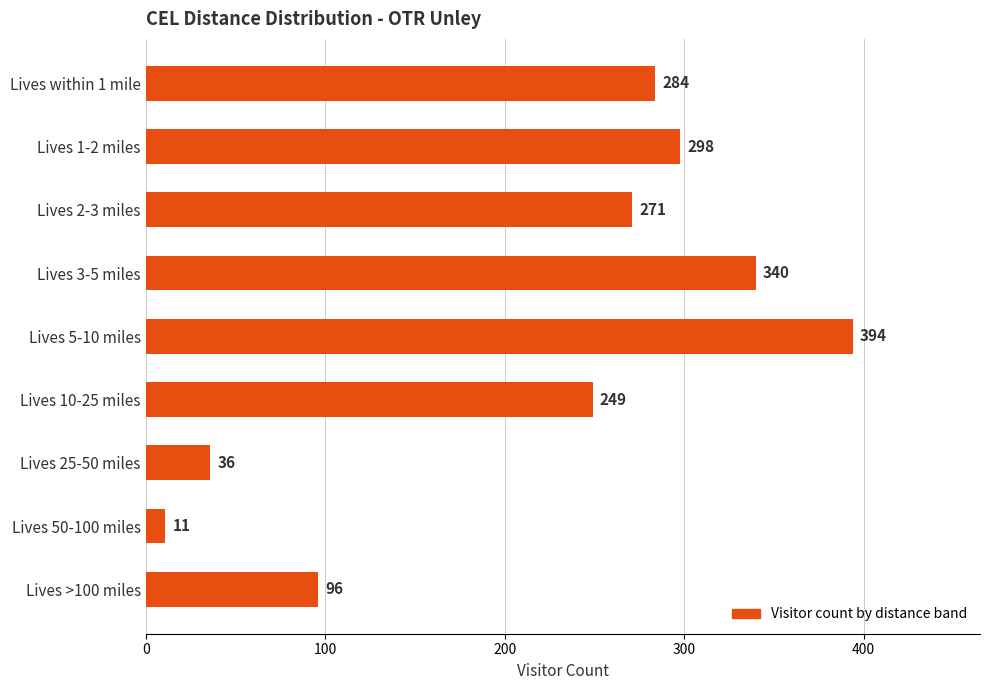

What is the label of the 8th bar from the bottom?

Lives 1-2 miles